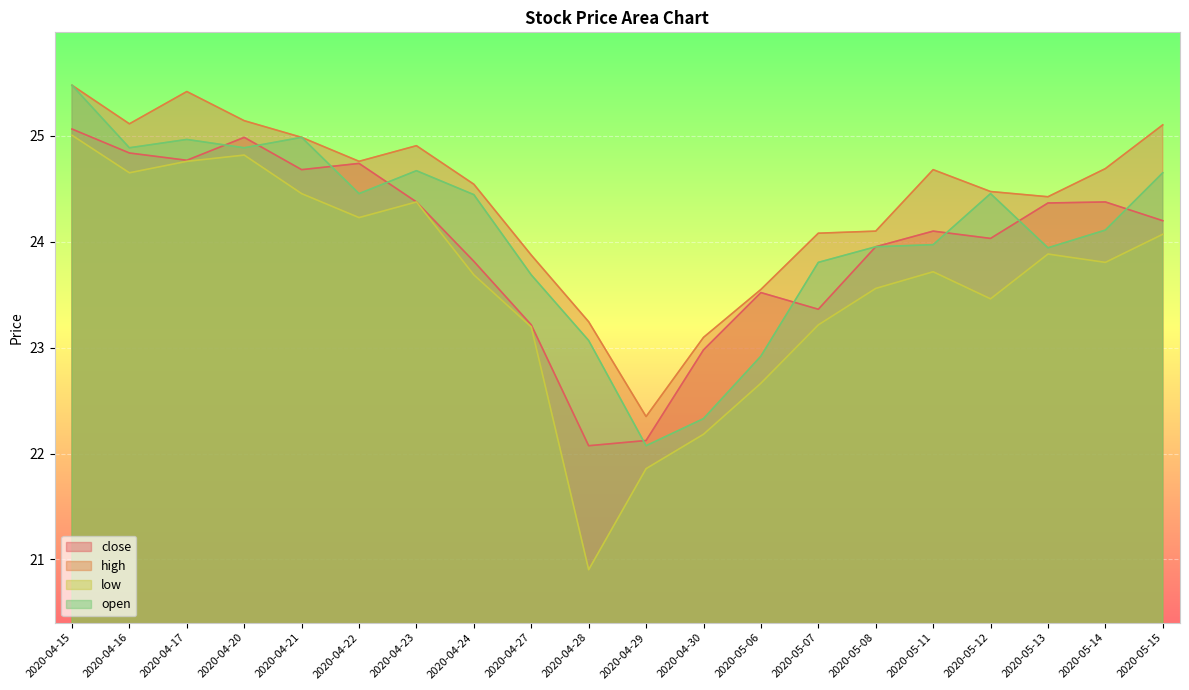

How many data points in close are less than 24?

8